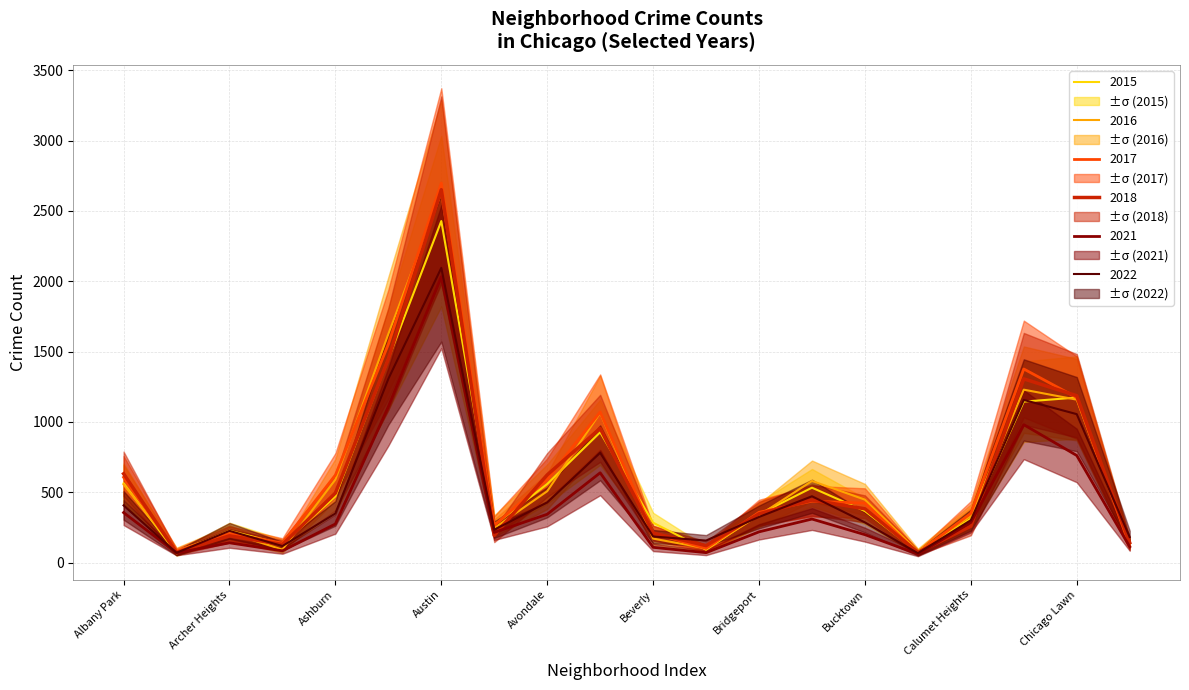

What position from the left is Beverly?

11